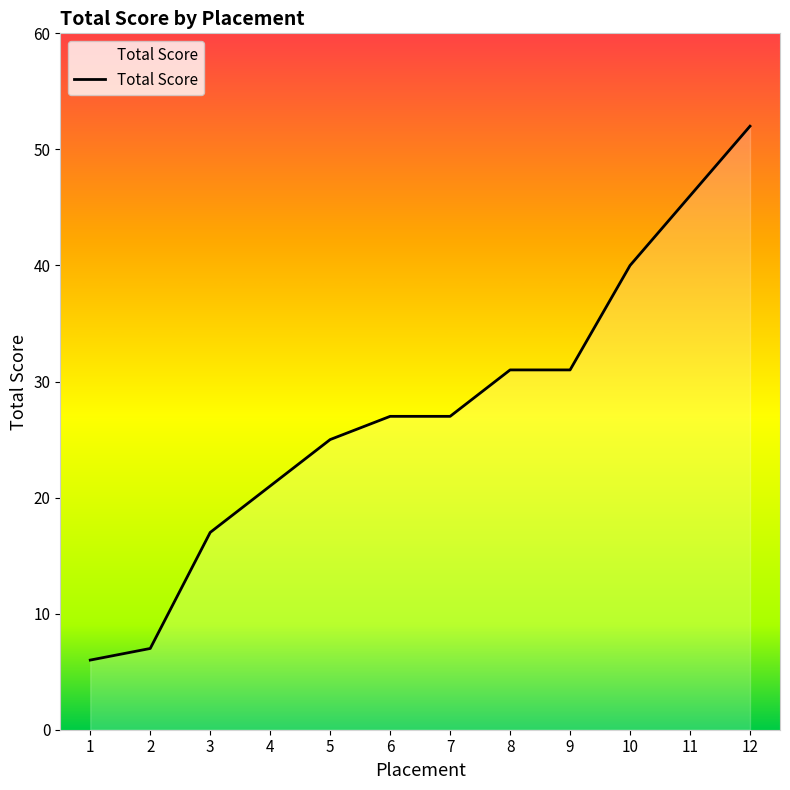

What is the change in value from 2 to 11?

+39